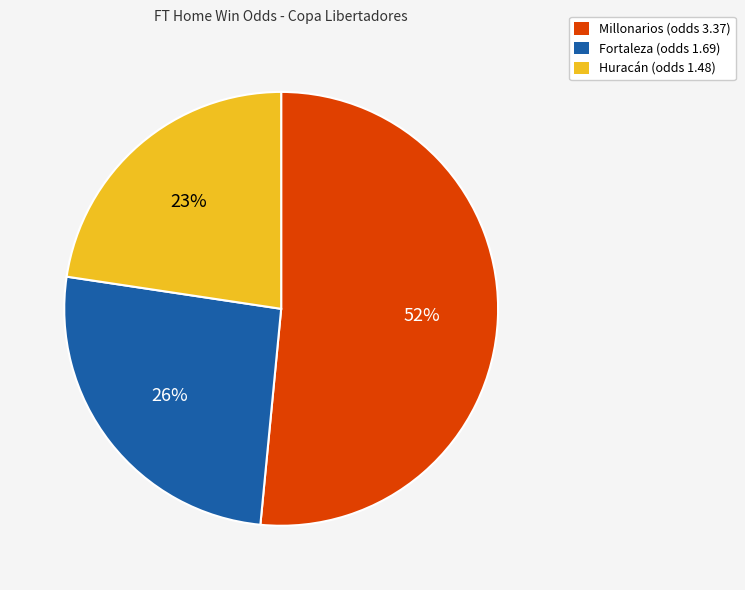

Is Fortaleza the majority of the pie?

No